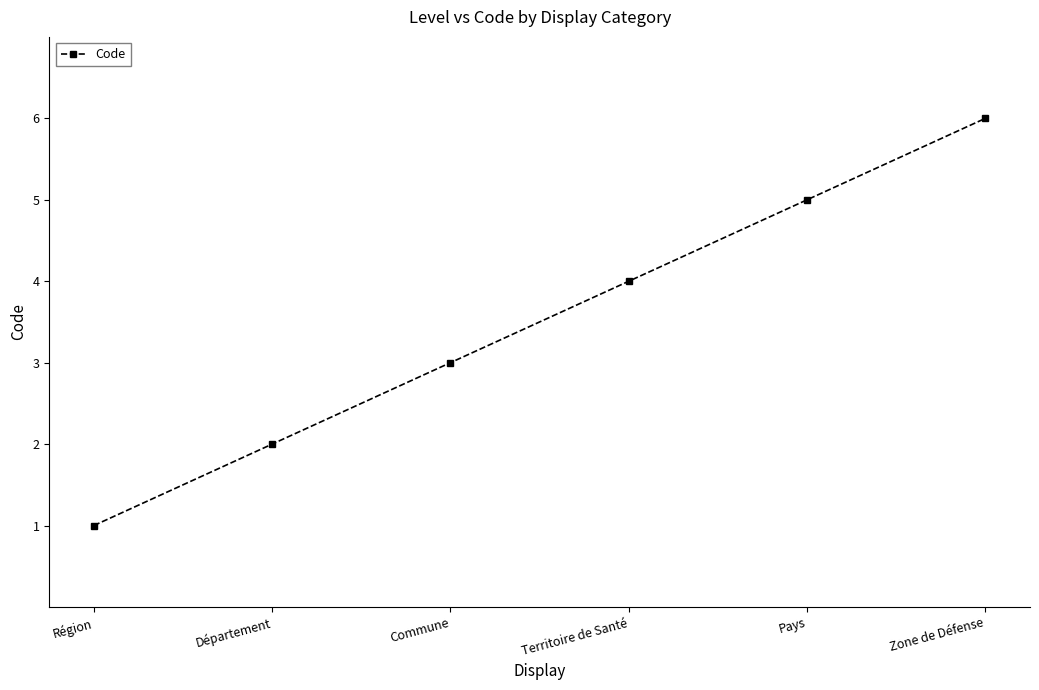

What is the change in value from Région to Pays?

+4